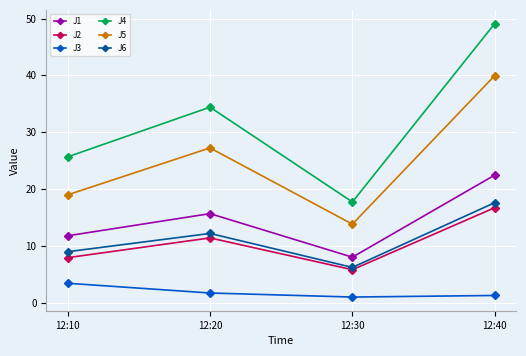

What is the spread (max minus min) of values at 12:10?

22.2